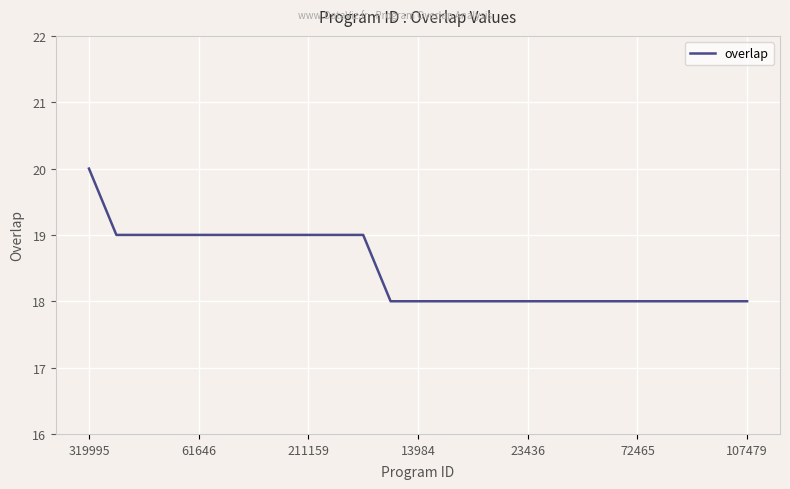

What is the maximum value shown in the chart?

20